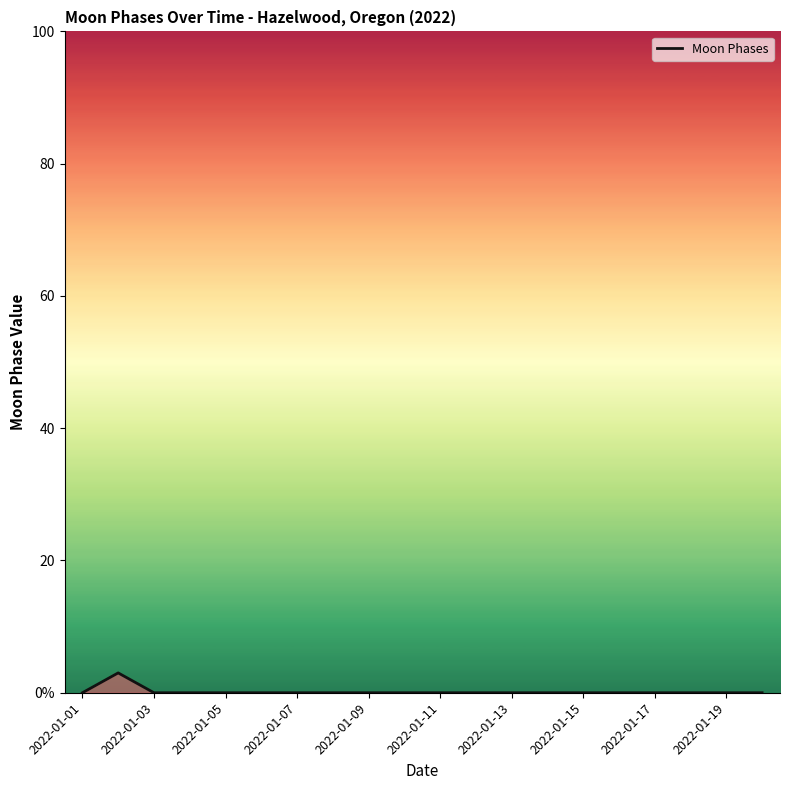

How many values are between 0 and 1?

19